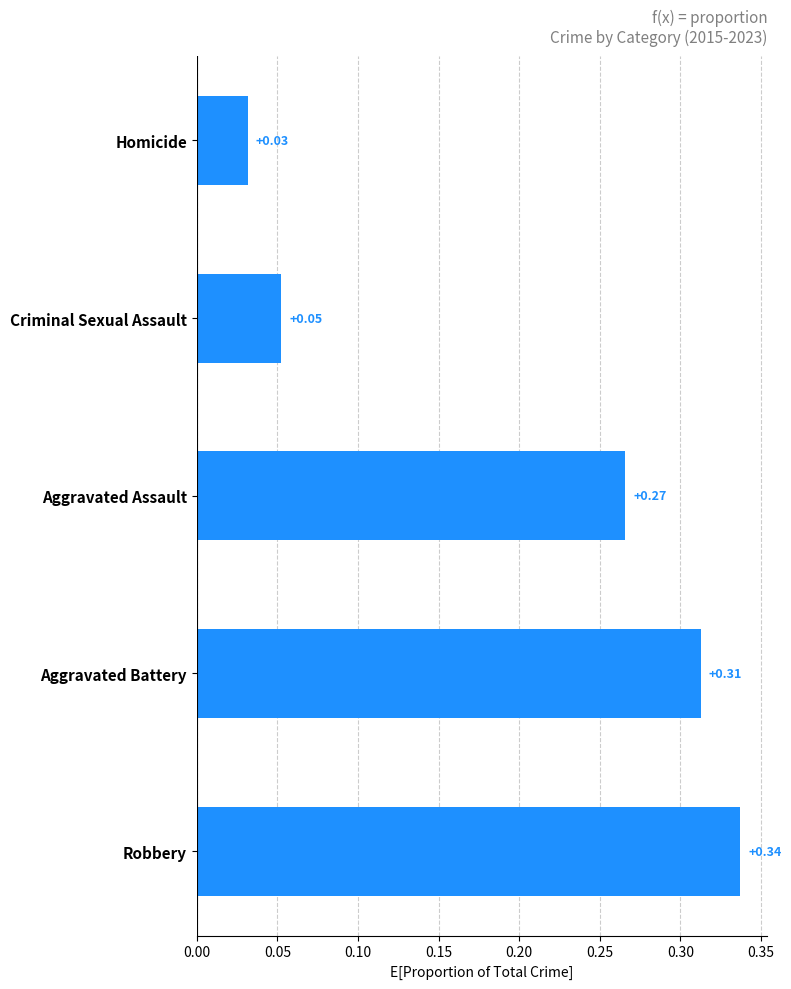

Between Homicide and Aggravated Battery, which is larger?

Aggravated Battery